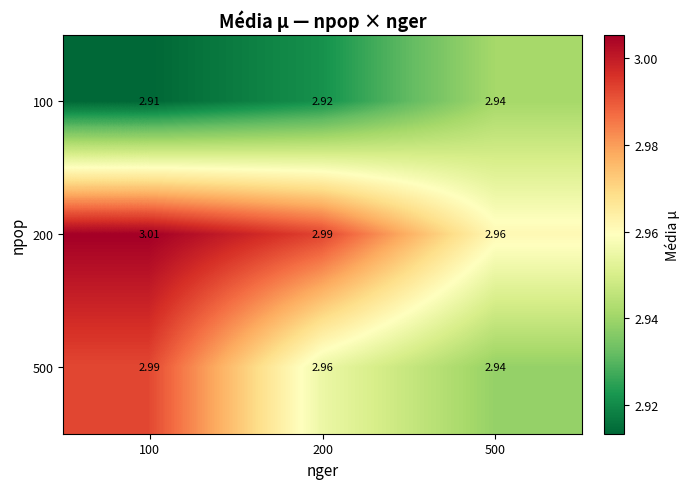

How many categories are shown in the chart?

3